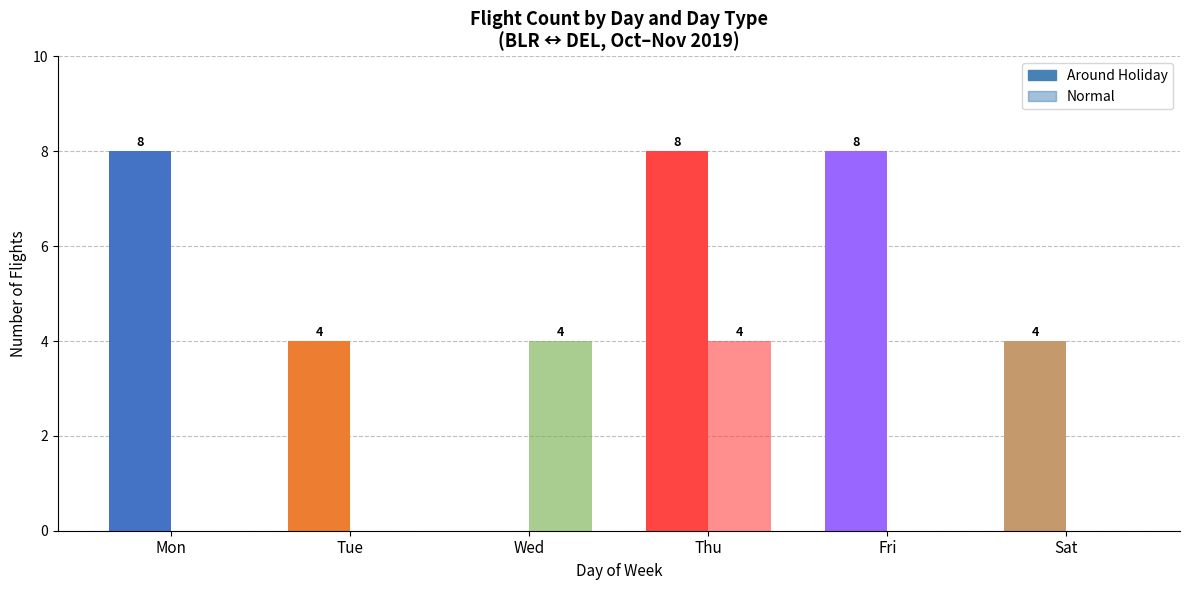

Where is Around Holiday nearest to the value 4?

Tue